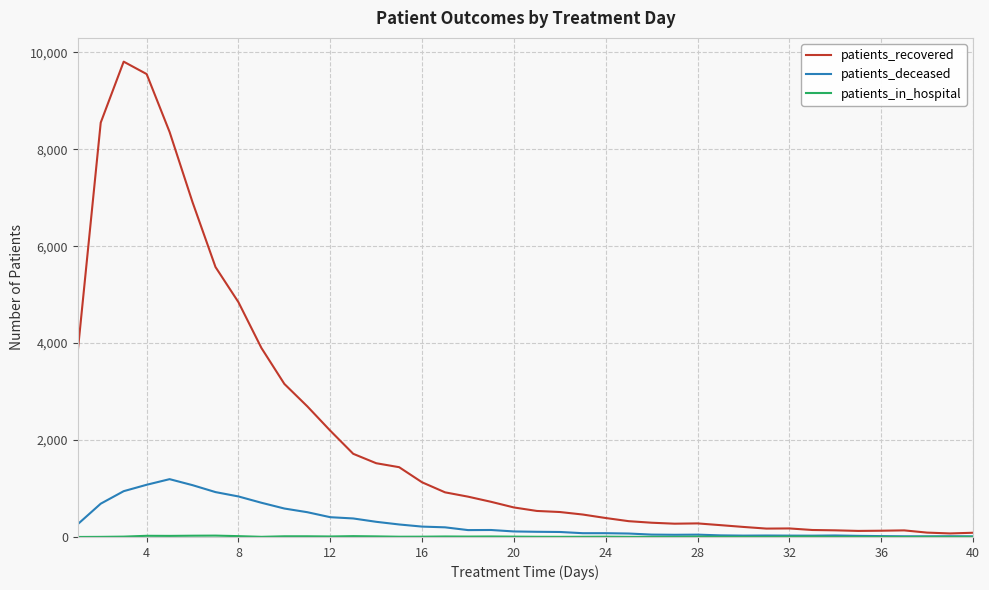

What is the maximum value for patients_deceased?

1193